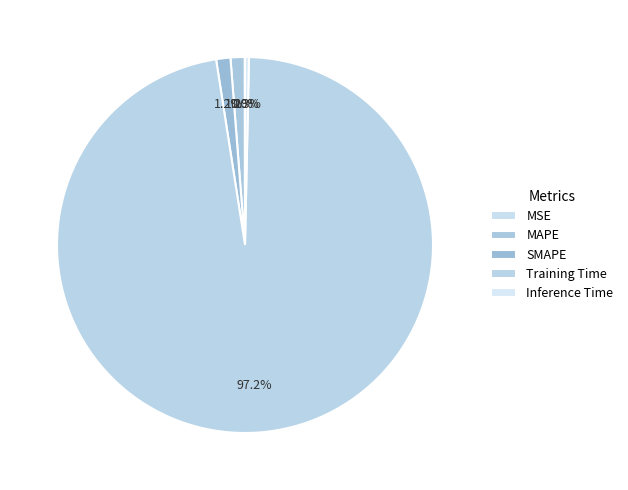

What is the largest slice in the pie chart?

Training Time